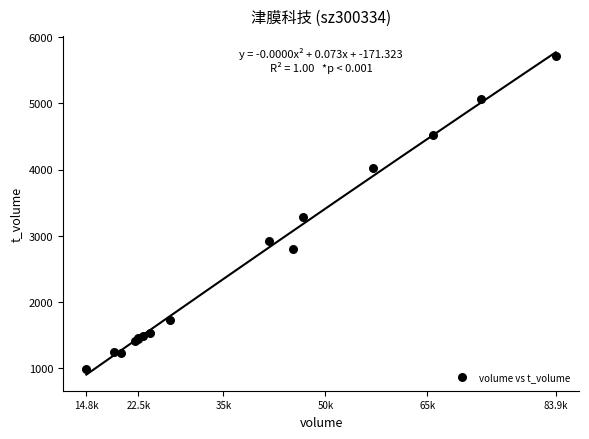

What Y value in the scatter plot is closest to 3346?

3279